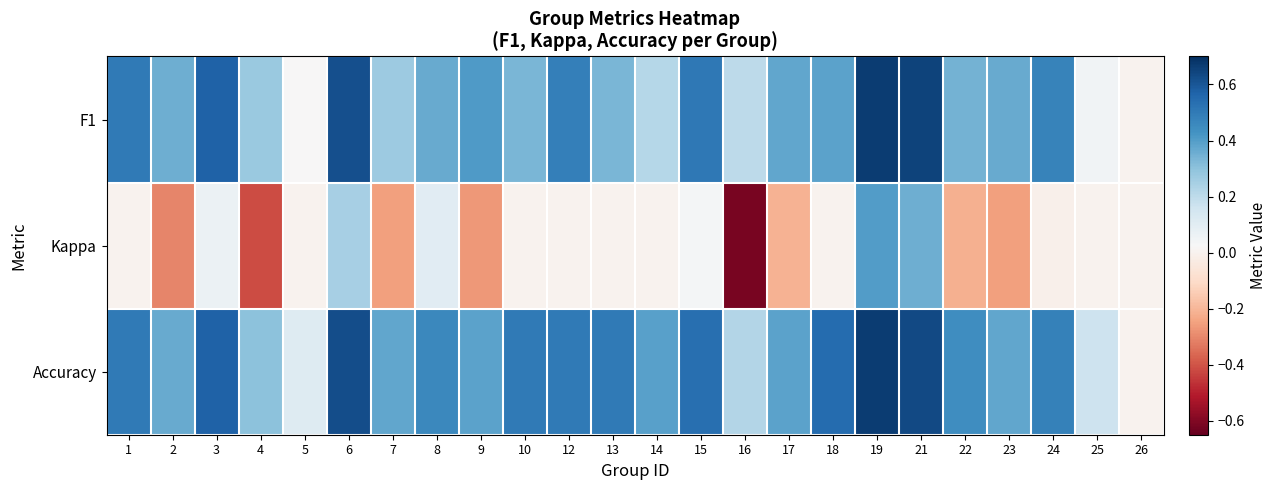

Reading left to right, list all the values displayed in this chart.

F1: 1=0.5	2=0.4	3=0.6	4=0.3	5=0.0	6=0.6	7=0.3	8=0.4	9=0.4	10=0.3	12=0.5	13=0.3	14=0.2	15=0.5	16=0.2	17=0.4	18=0.4	19=0.7	21=0.6	22=0.3	23=0.4	24=0.5	25=0.0	26=0.0
Kappa: 1=0.0	2=-0.3	3=0.1	4=-0.4	5=0.0	6=0.2	7=-0.2	8=0.1	9=-0.3	10=0.0	12=0.0	13=0.0	14=0.0	15=0.0	16=-0.6	17=-0.2	18=0.0	19=0.4	21=0.4	22=-0.2	23=-0.2	24=-0.0	25=0.0	26=0.0
Accuracy: 1=0.5	2=0.4	3=0.6	4=0.3	5=0.1	6=0.6	7=0.4	8=0.5	9=0.4	10=0.5	12=0.5	13=0.5	14=0.4	15=0.5	16=0.2	17=0.4	18=0.5	19=0.7	21=0.6	22=0.4	23=0.4	24=0.5	25=0.2	26=0.0